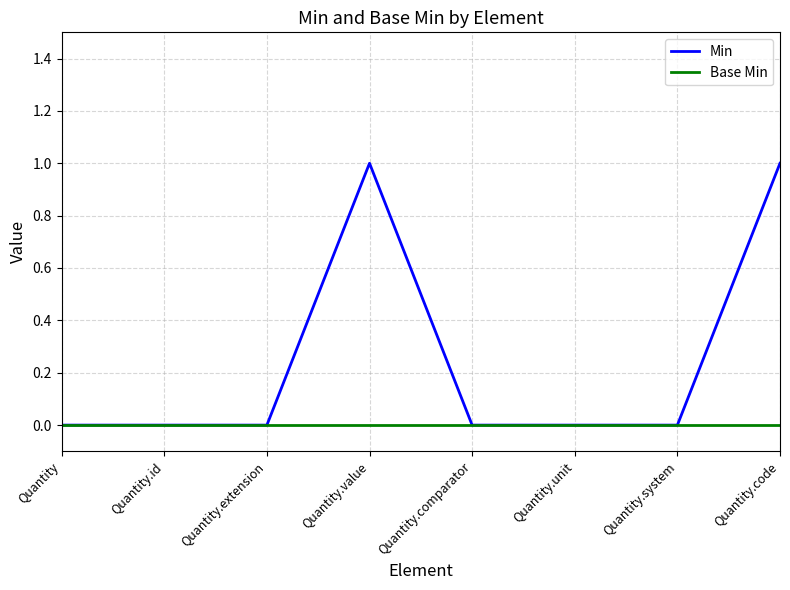

How many lines are shown in the chart?

2